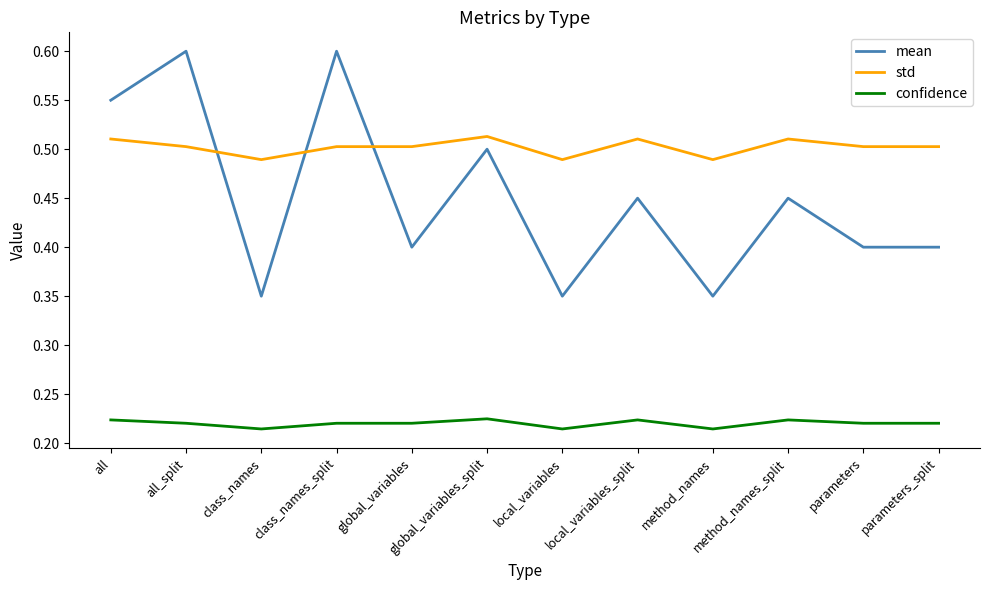

Which series has the largest total across all categories?

std